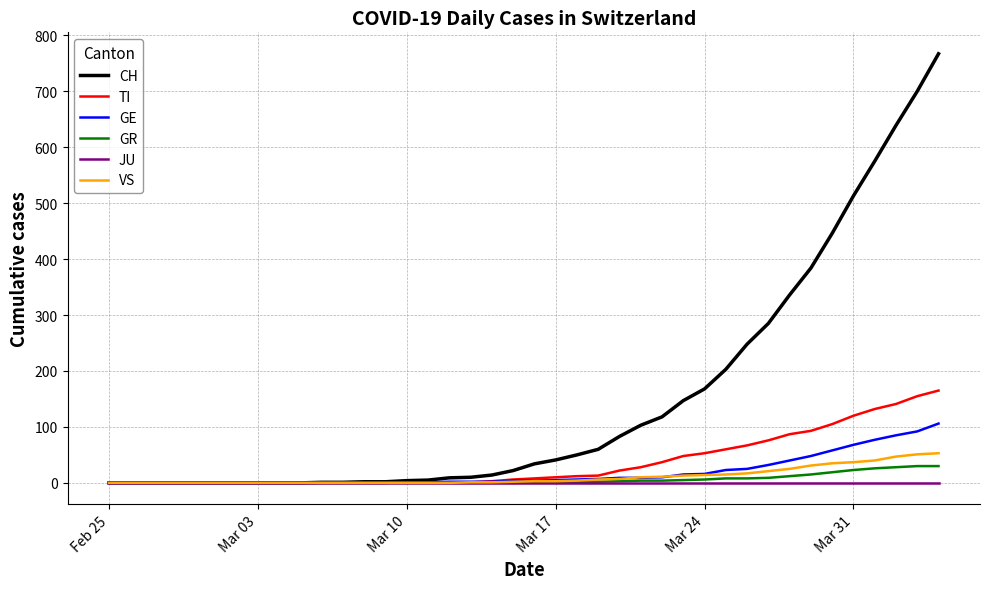

What is the average value of the TI series?

36